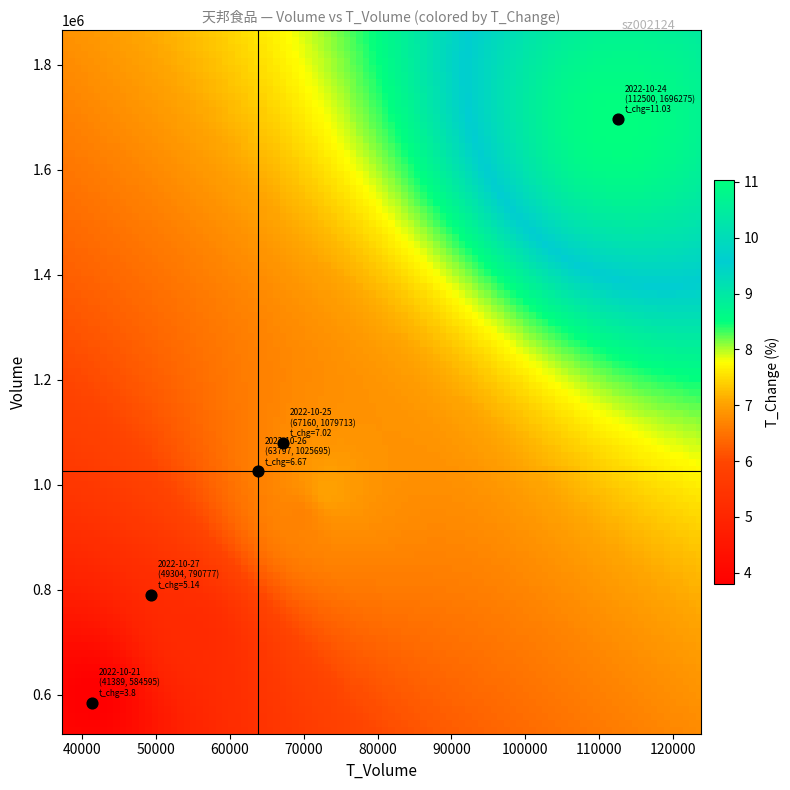

Count the number of points in this scatter plot.

5